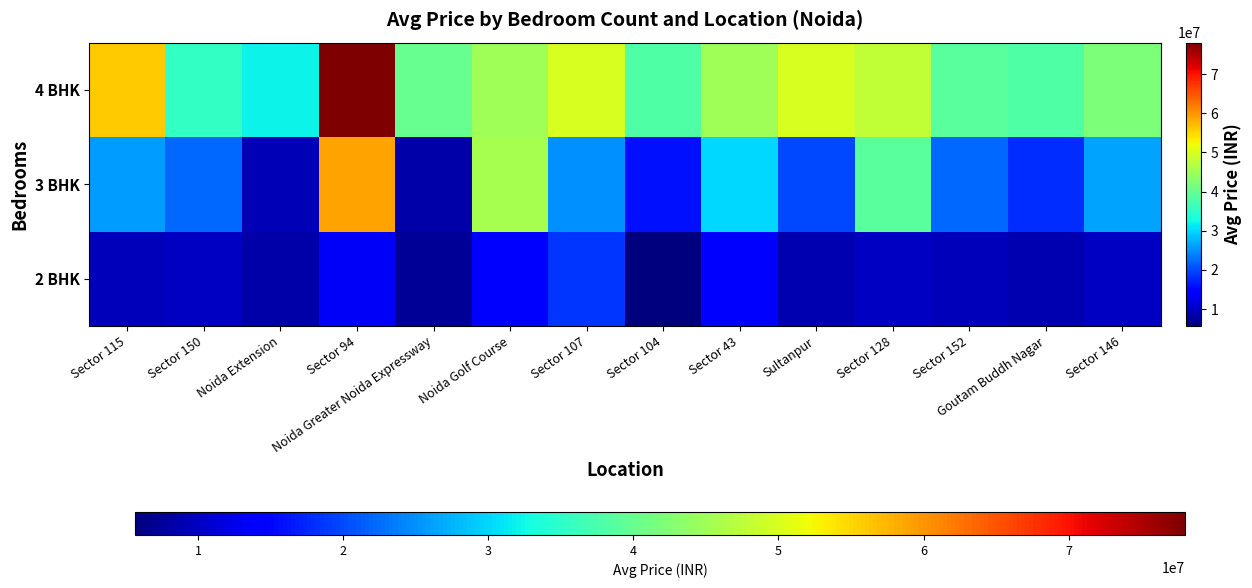

Which series has the widest spread of values?

3 BHK